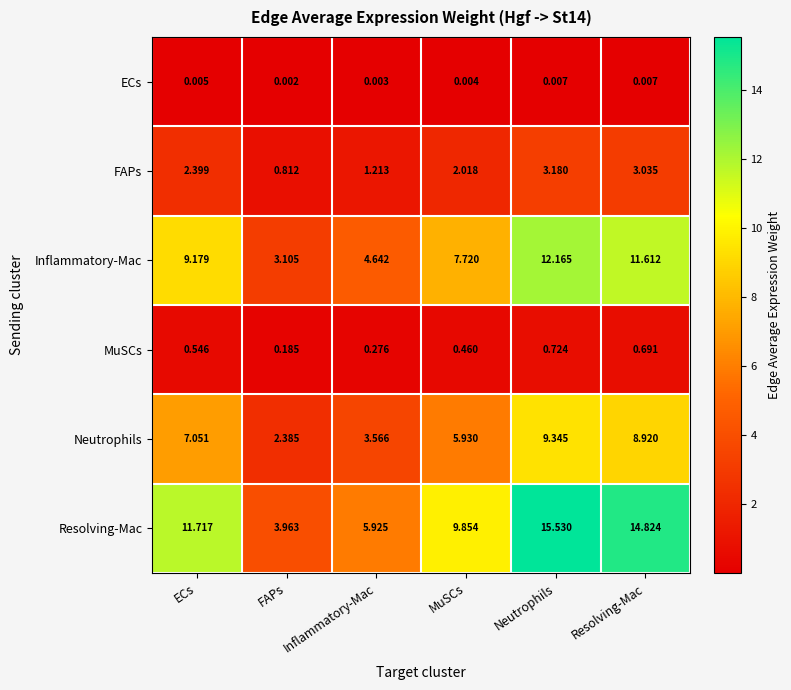

Count the number of data series in this chart.

6